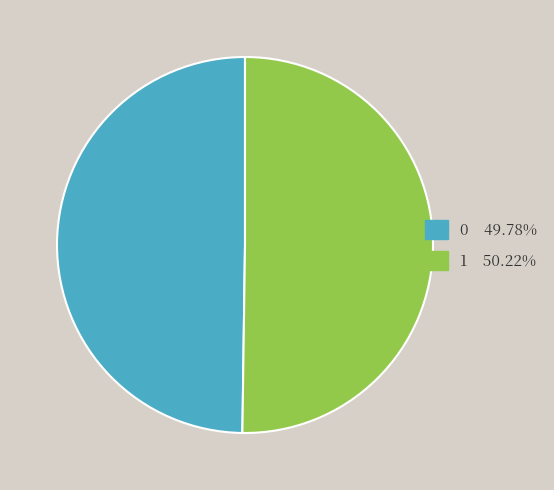

How many segments does this pie chart have?

2